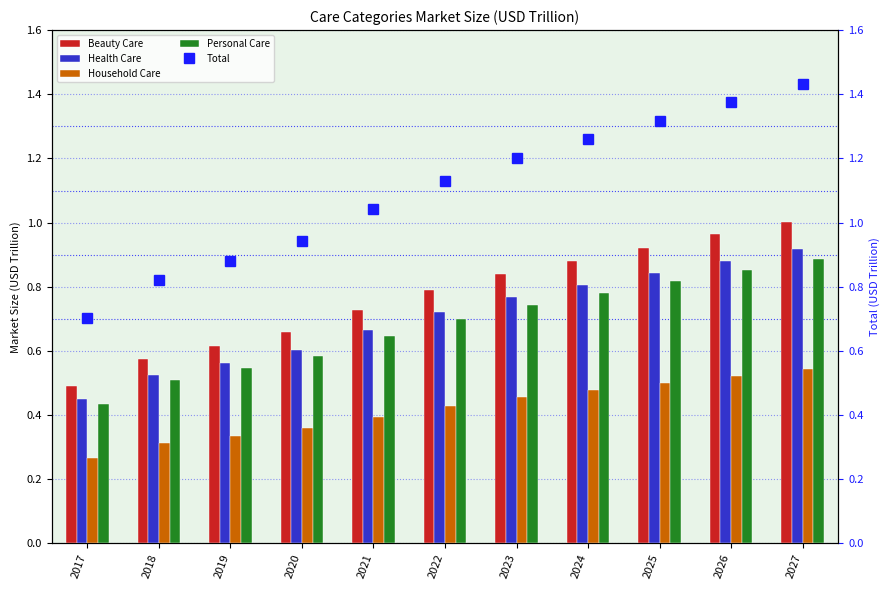

What is the value of the Total bar at the 11th from the left?

1.4